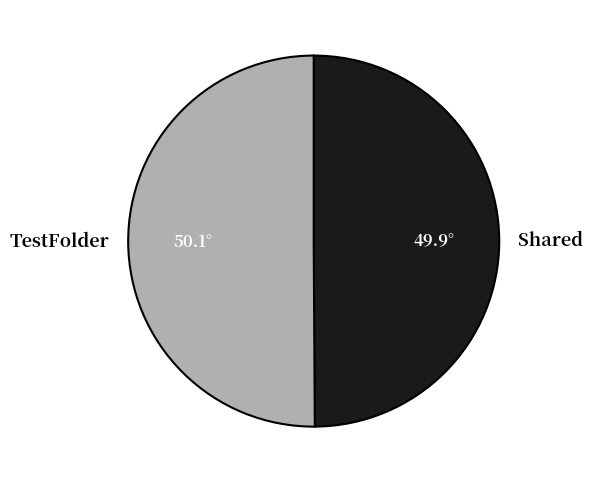

True or false: Shared accounts for 50% of the total.

True